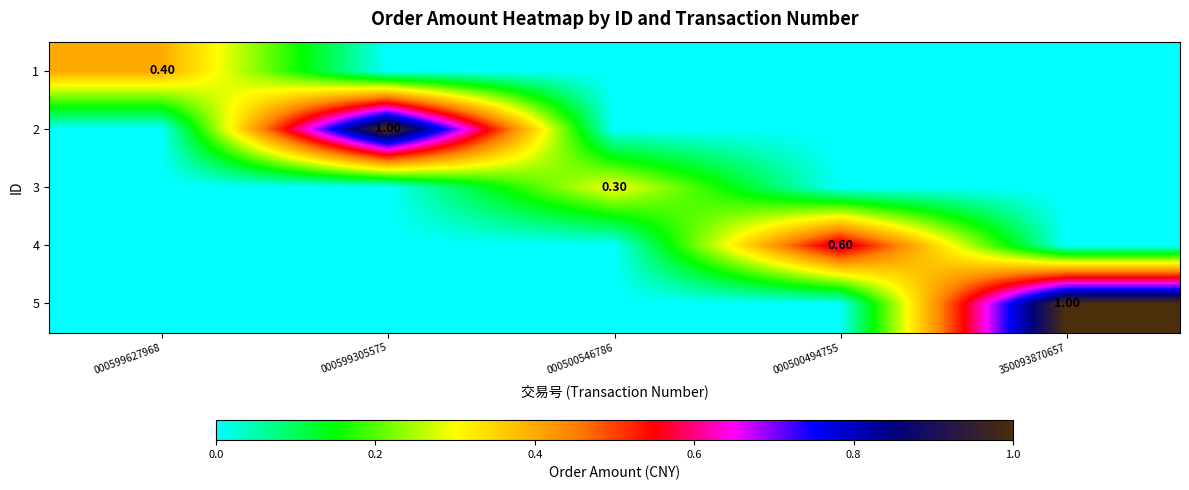

Is it true that 1 equals 0.0 at 000500494755?

True